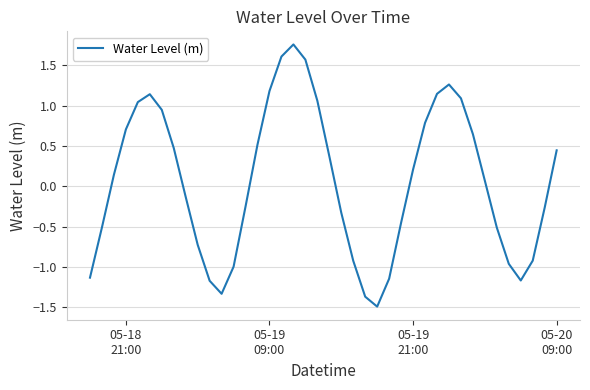

What is the minimum value shown in the chart?

-1.5